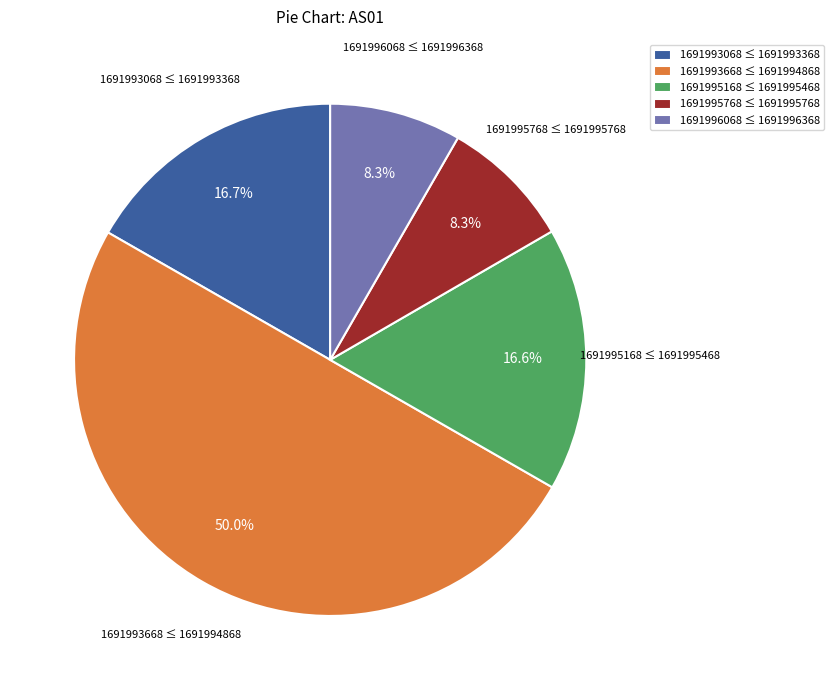

What percentage is NOT represented by 1691995768 ≤ 1691995768?

91.7%